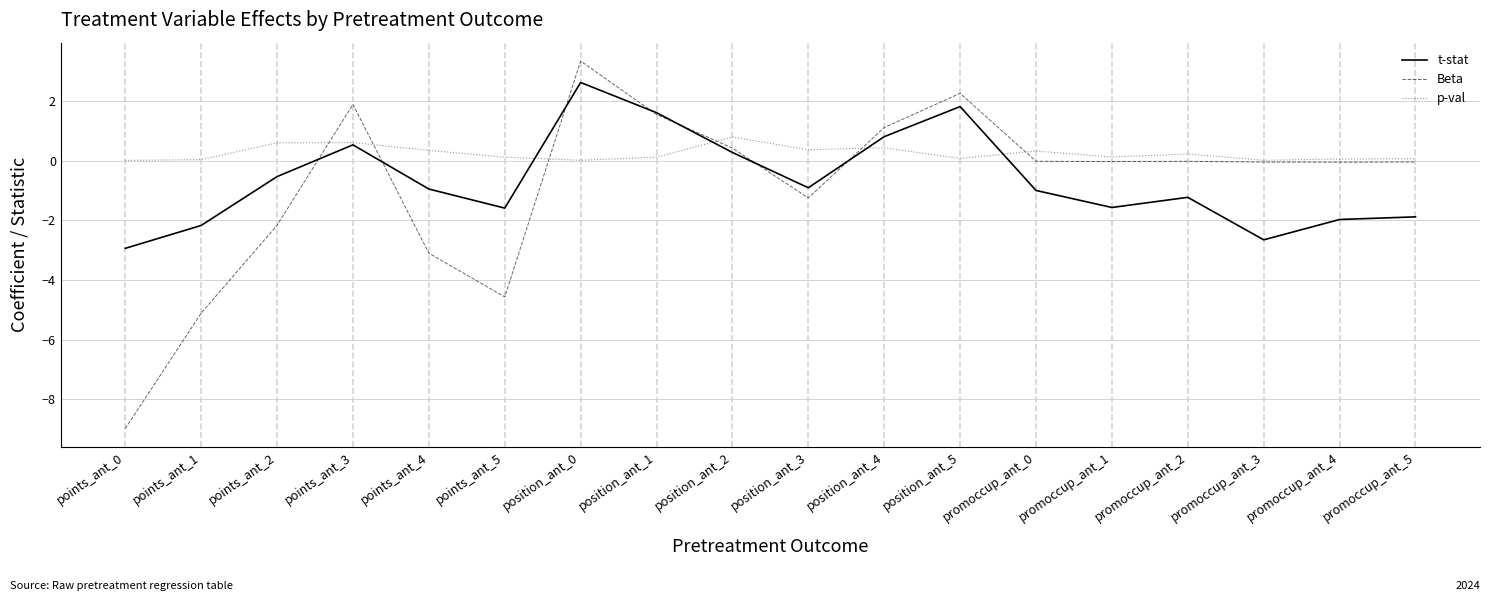

In p-val, how many points are higher than both neighbors (excluding endpoints)?

5